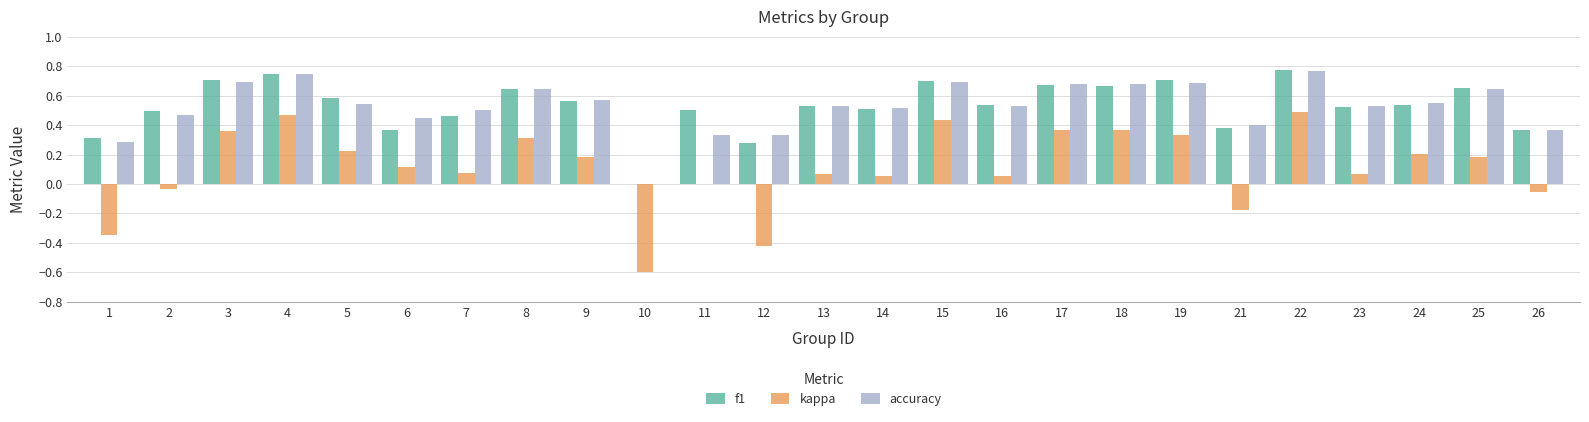

What is the sum of all f1 values?

13.2